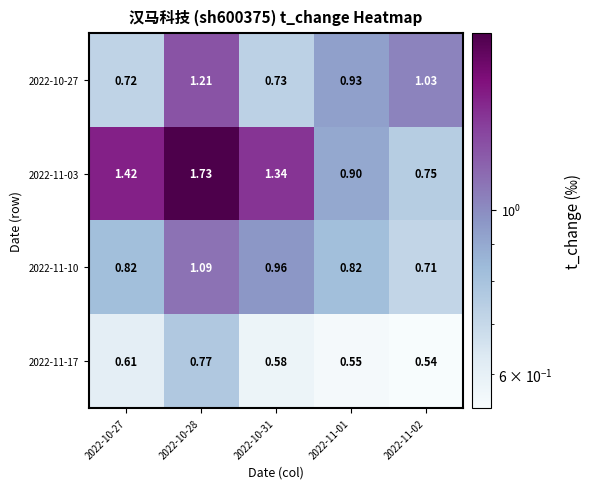

How many data points does each series have?

5